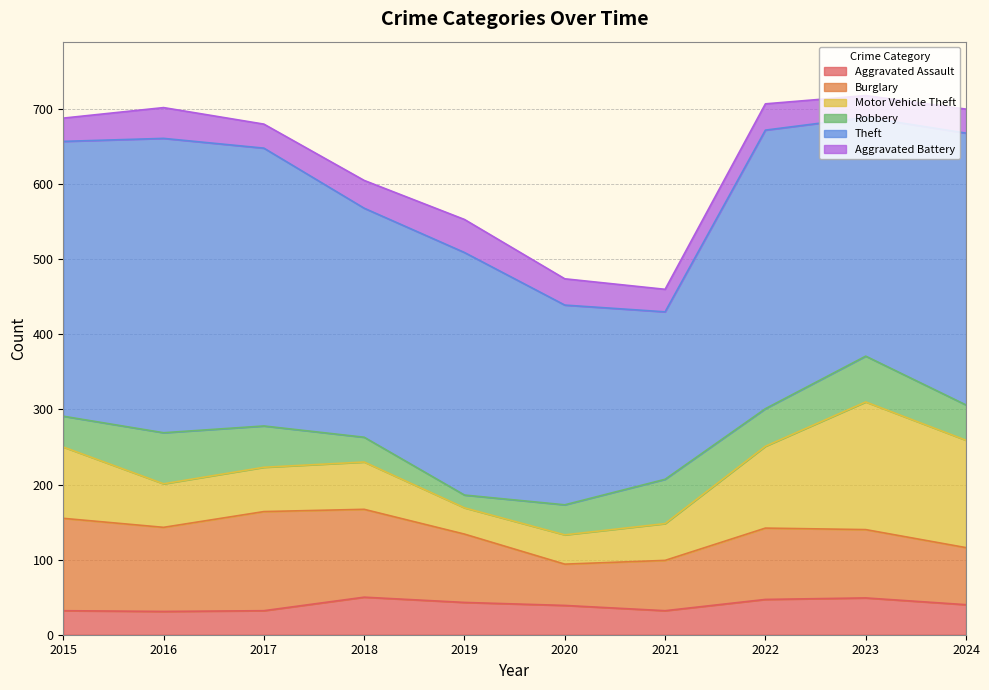

The value of Burglary at 2016 is 190. True or false?

False